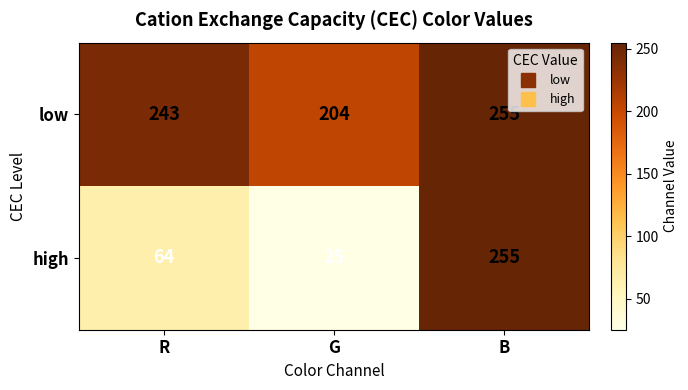

Where is low nearest to the value 229?

R